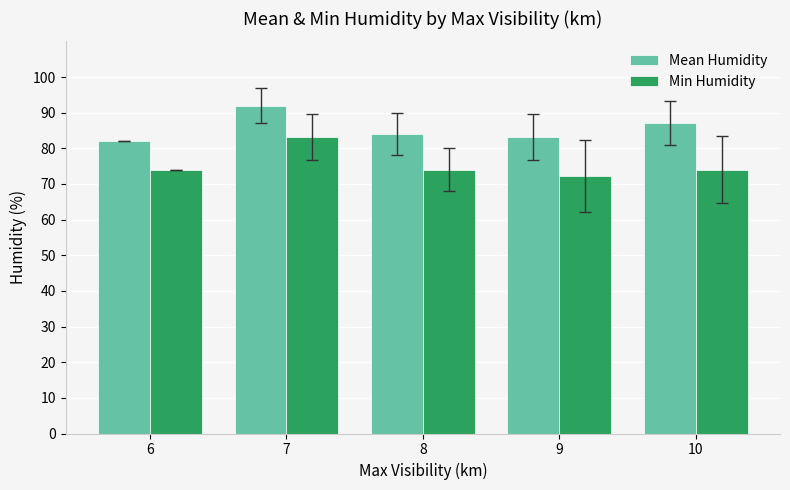

How many groups of bars are there?

5